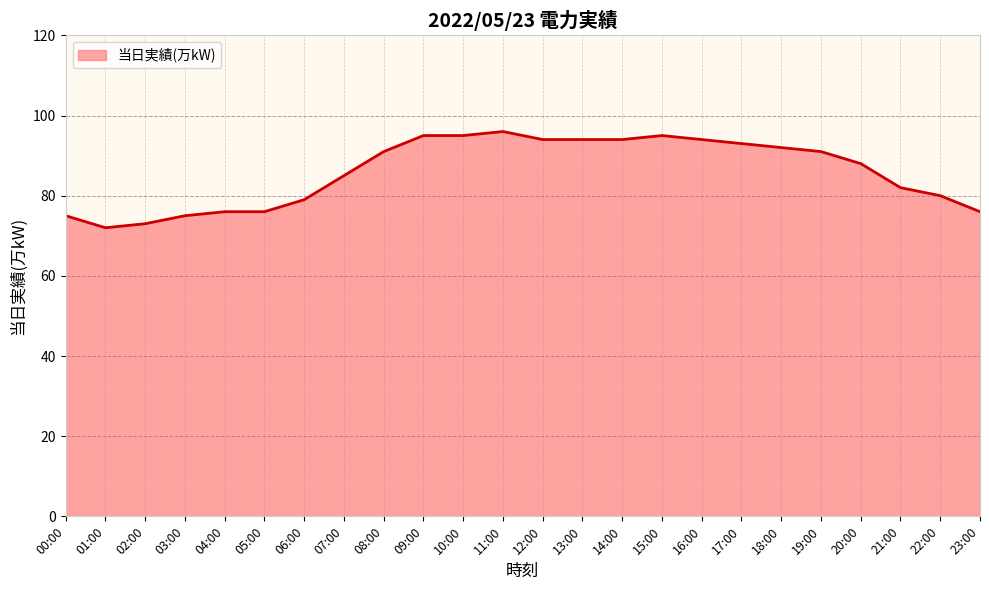

What position from the right is 09:00?

15